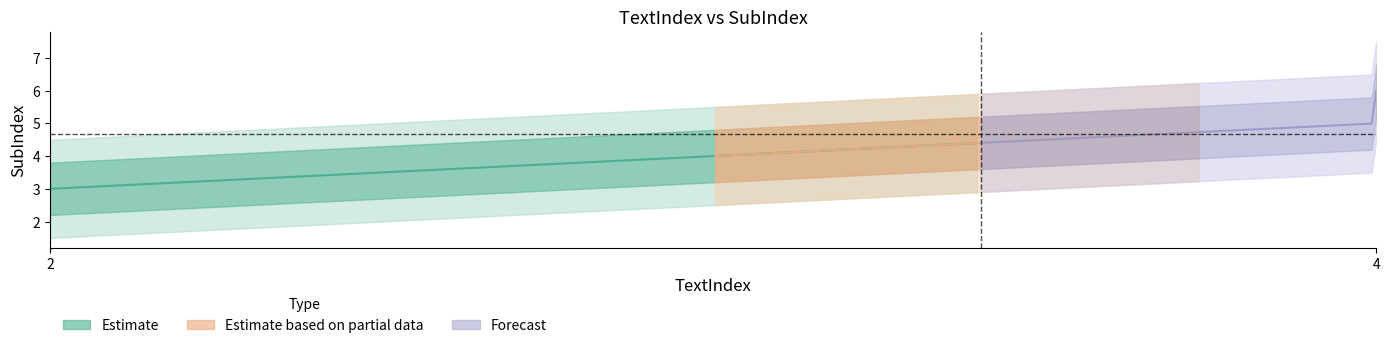

Is it true that the value at 4 is 4?

False